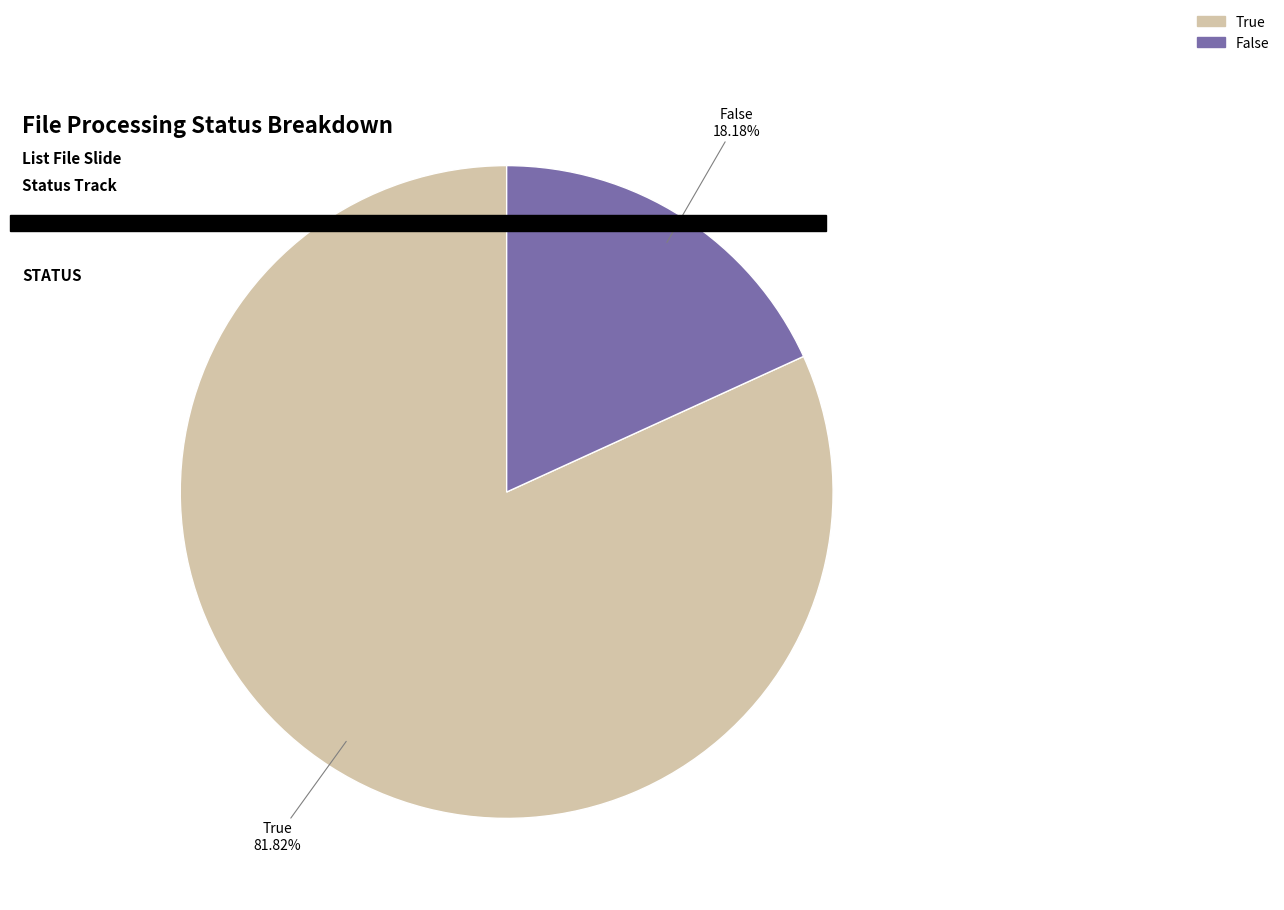

Which slice represents more than half of the pie?

True